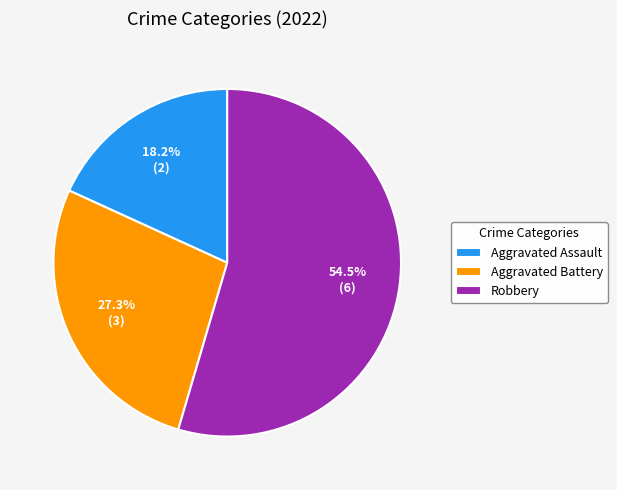

Which category accounts for the majority?

Robbery